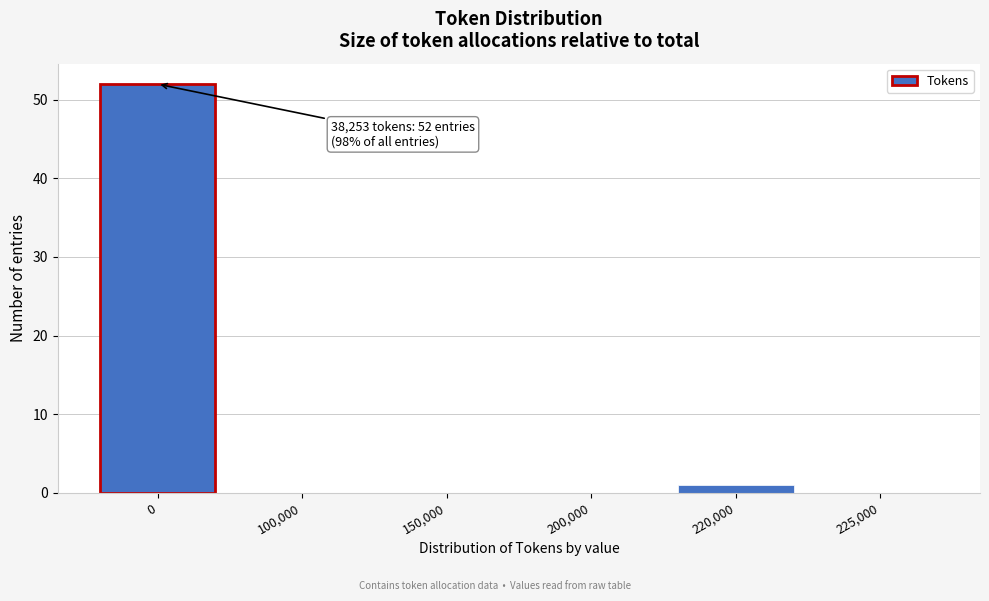

Reading left to right, transcribe all the data shown in this chart.

0=52	100,000=0	150,000=0	200,000=0	220,000=1	225,000=0